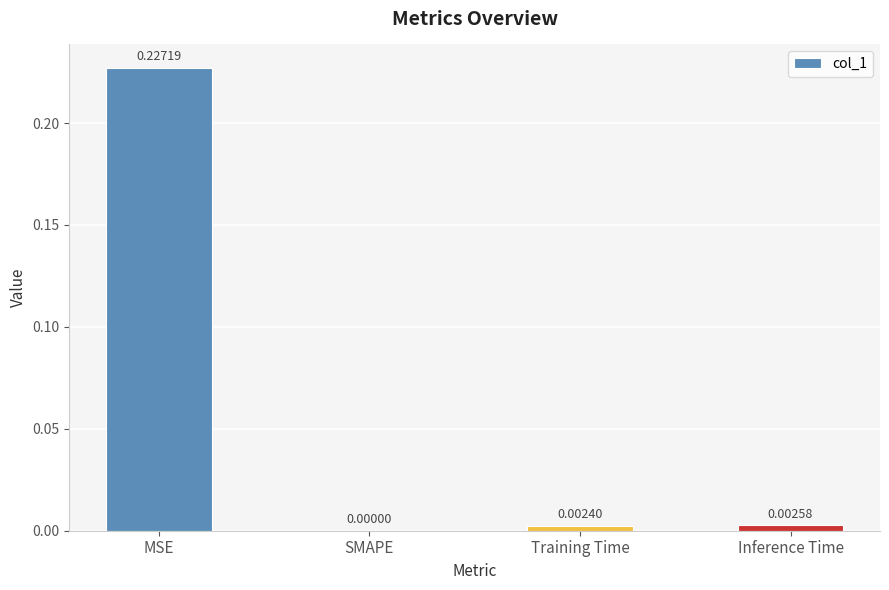

Which has a higher value, Inference Time or SMAPE?

Inference Time